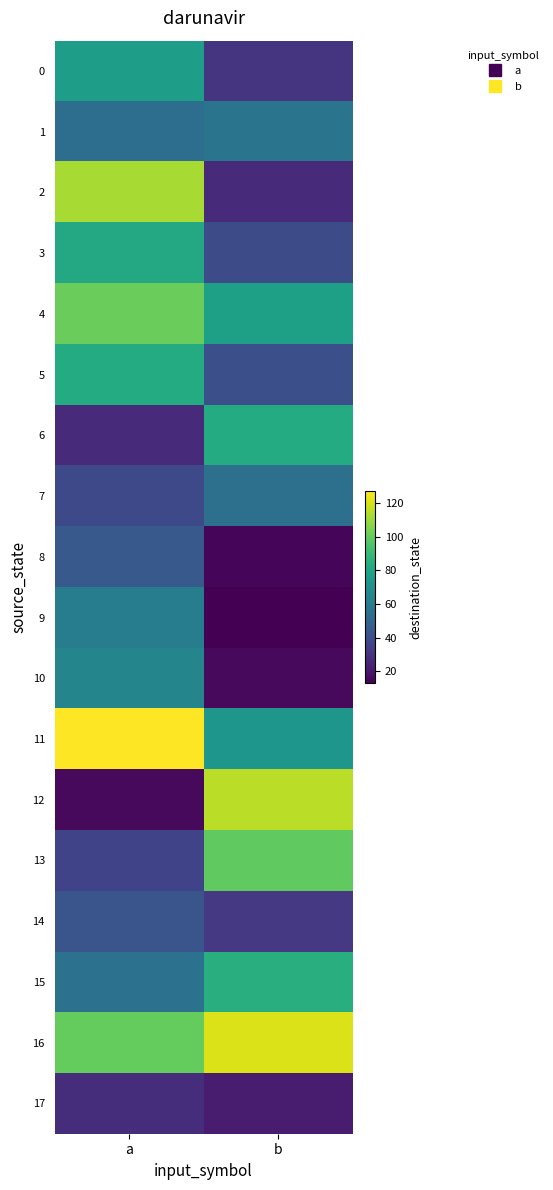

How many data points does each series have?

2